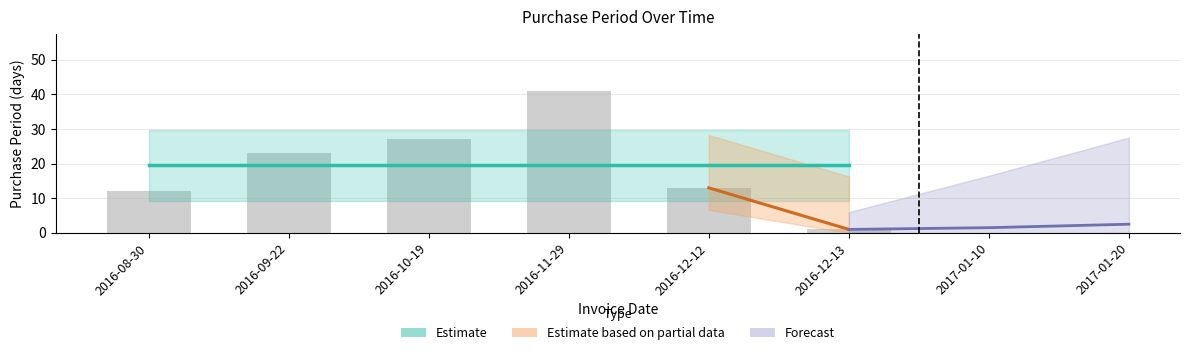

List the labels in order of value, smallest first.

2016-12-13, 2016-08-30, 2016-12-12, 2016-09-22, 2016-10-19, 2016-11-29